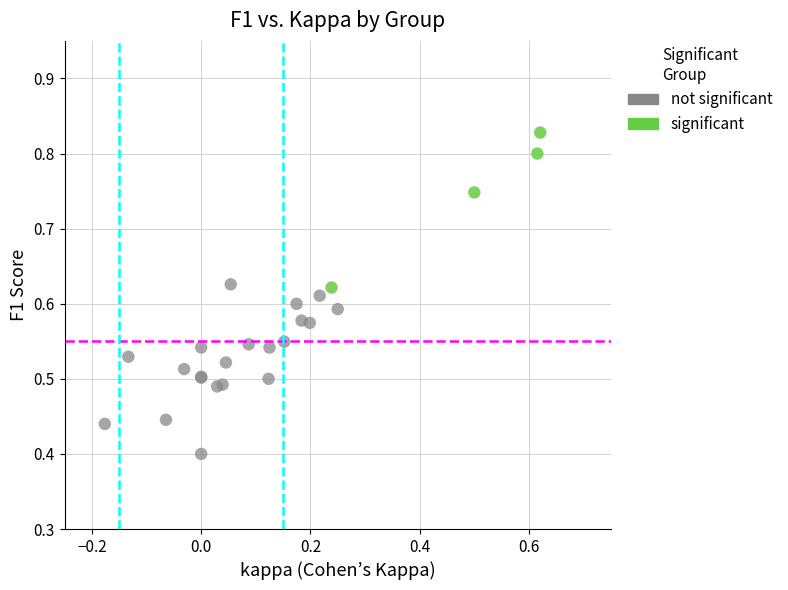

Which series has the largest Y range (max minus min)?

not significant